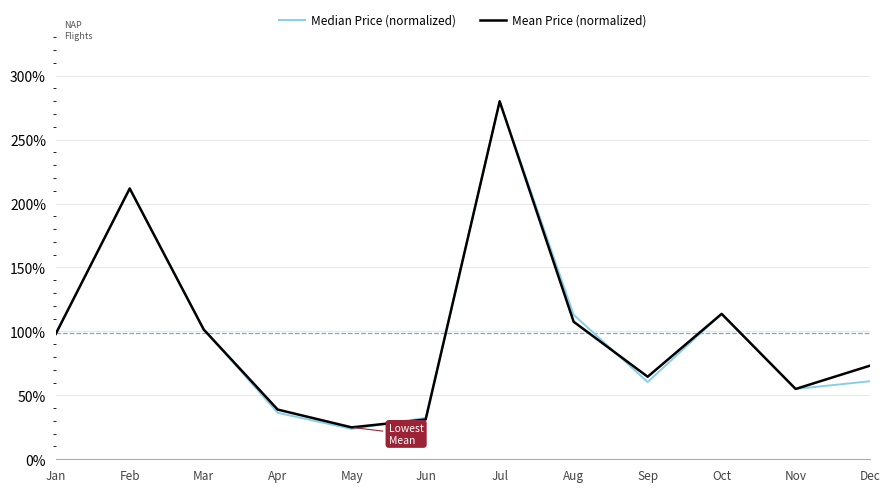

At which category does Median Price (normalized) reach its first local valley?

May